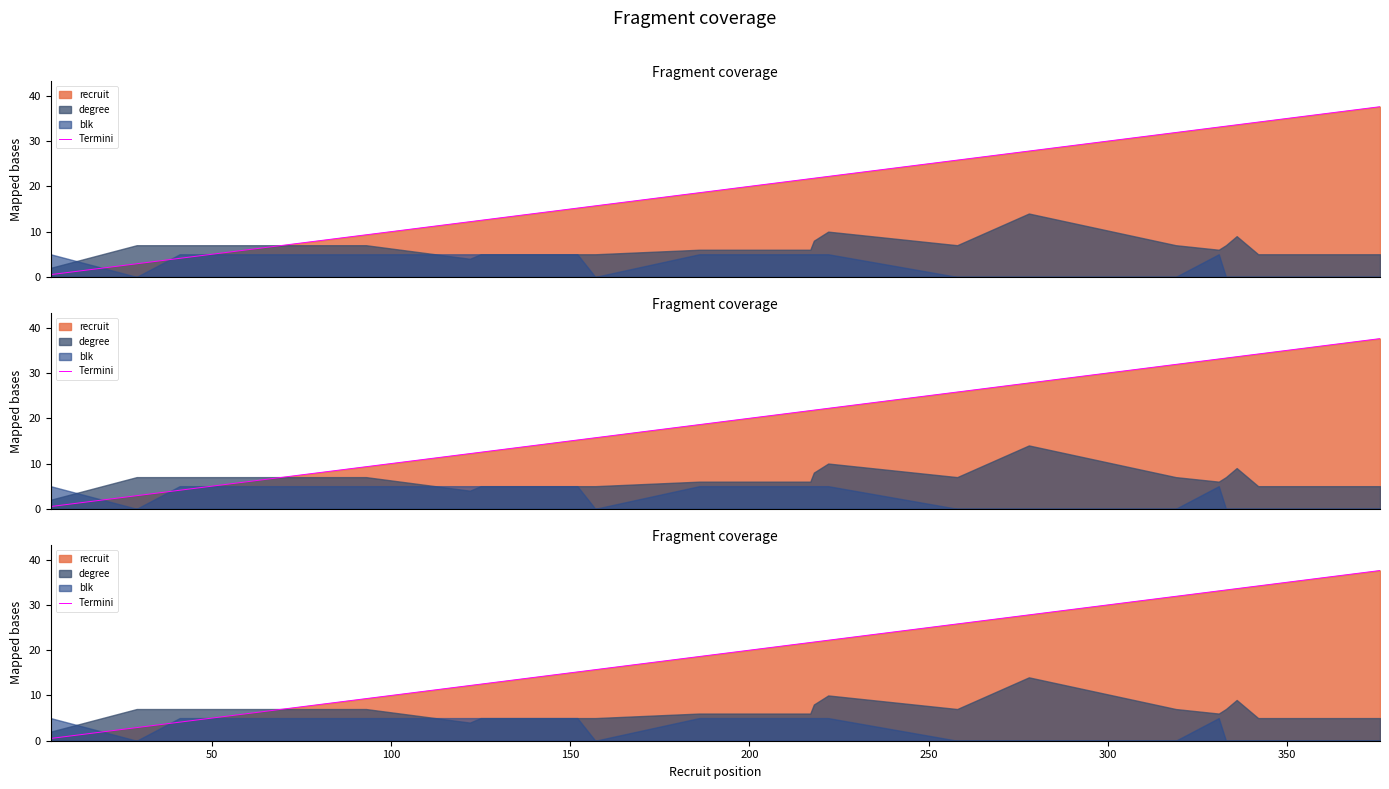

What is the average value?

20.7